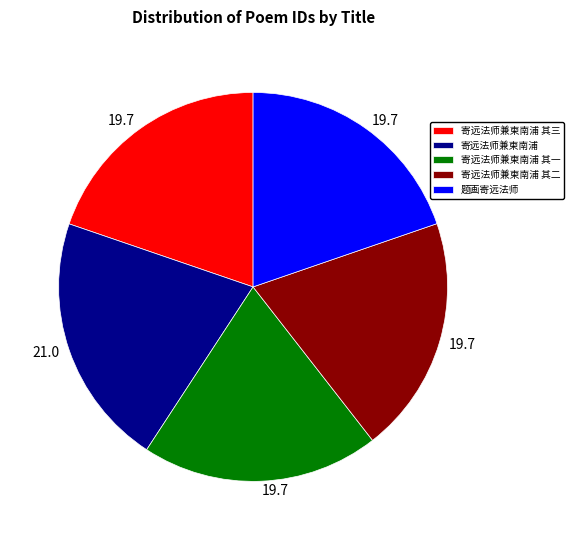

Approximately how many times larger is the value at 寄远法师兼柬南浦 compared to 寄远法师兼柬南浦 其三?

1.1